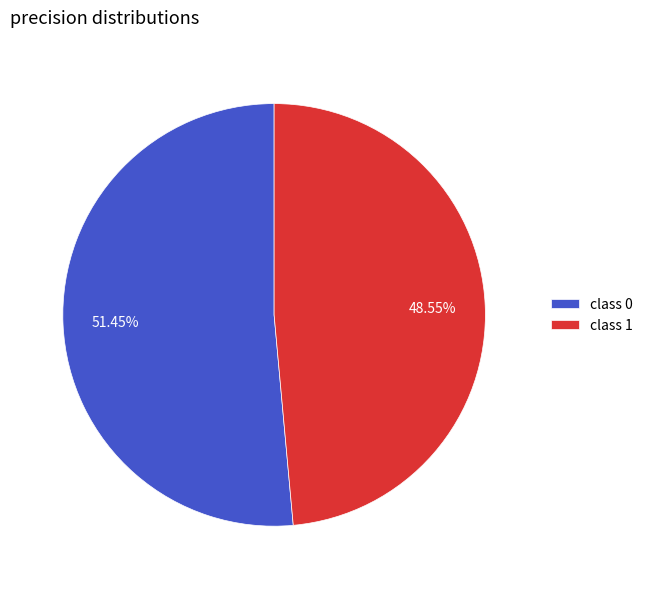

Combined, do class 1 and class 0 account for over 50%?

Yes